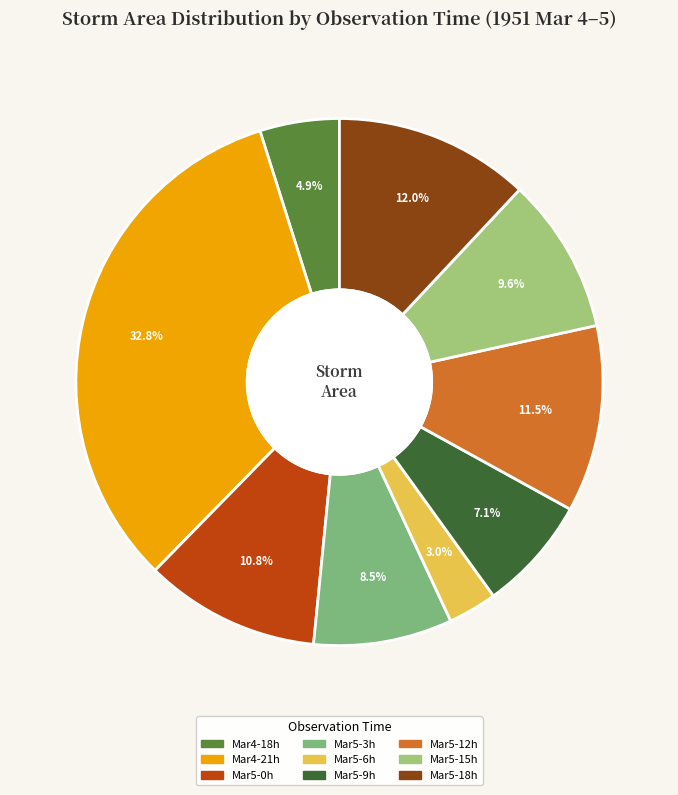

How many slices are in this pie chart?

9